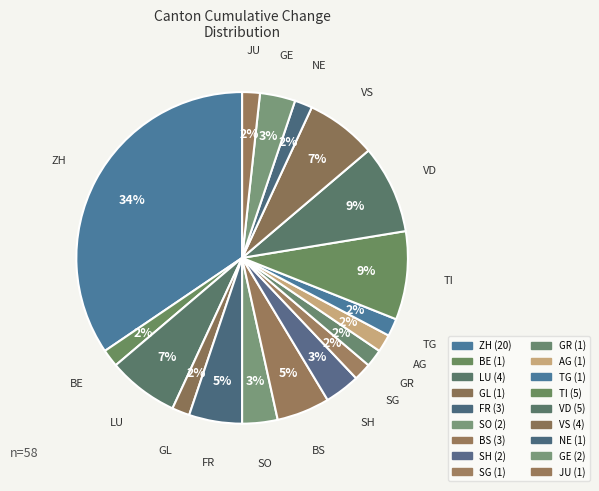

Count the number of slices in the pie.

18